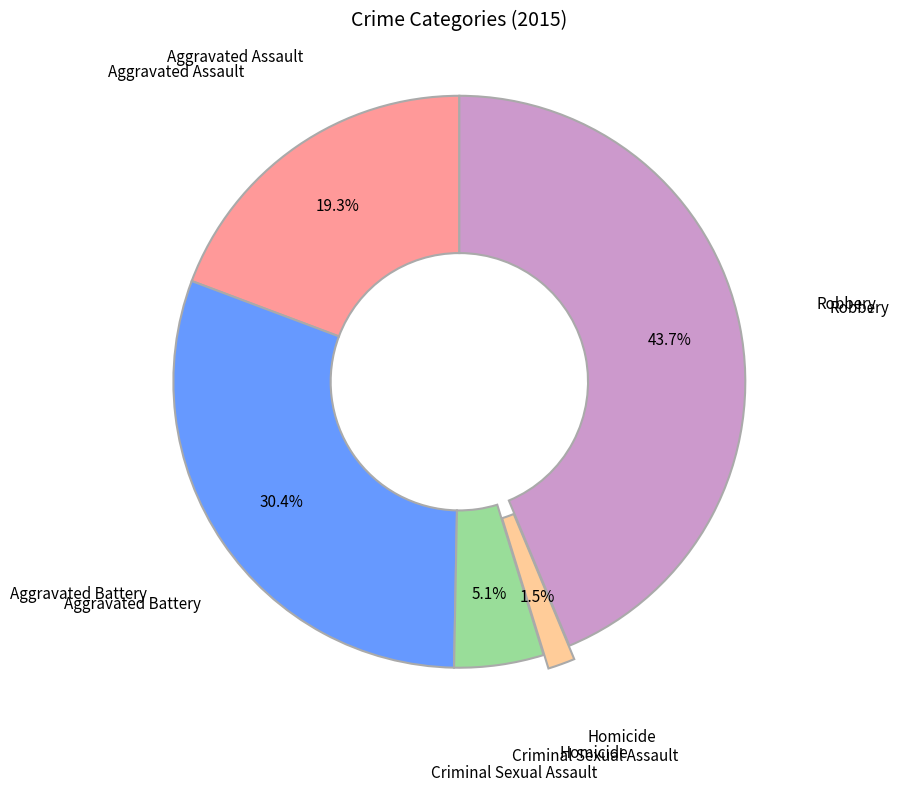

The Aggravated Battery slice represents 44% of the pie. True or false?

False